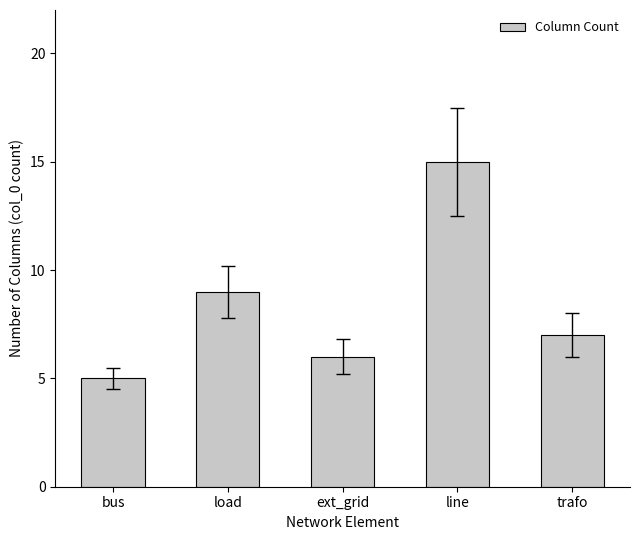

What is the smallest value displayed?

5